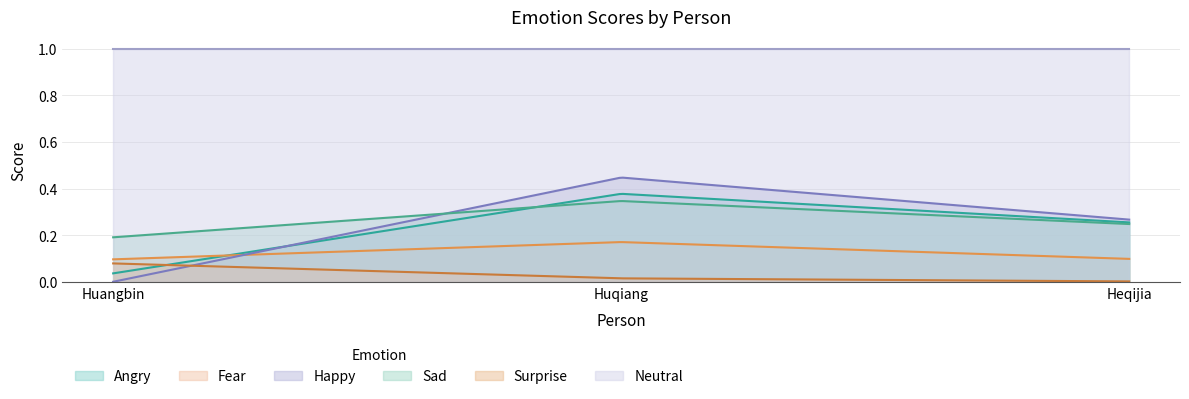

At which label is angry closest to 0?

Huangbin